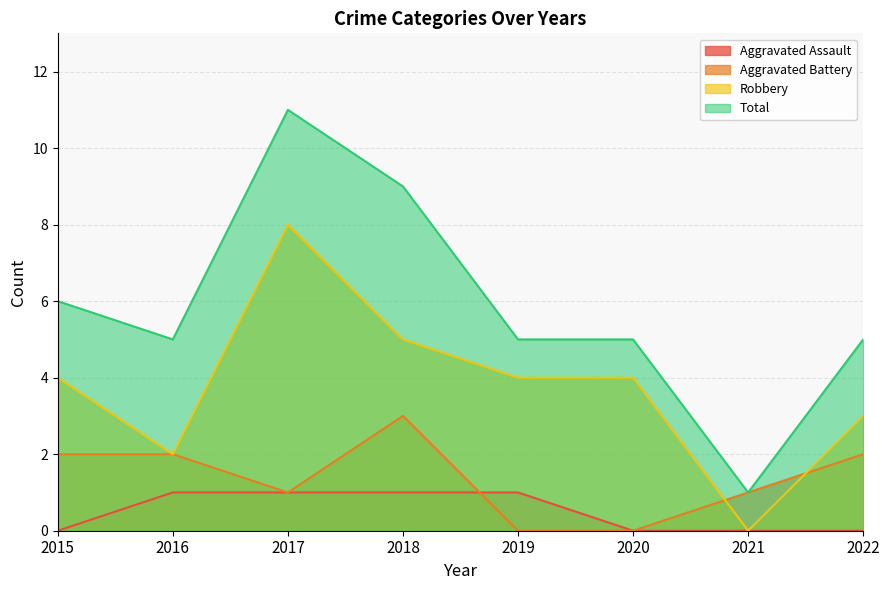

What is the difference between the highest and lowest values at 2018?

8